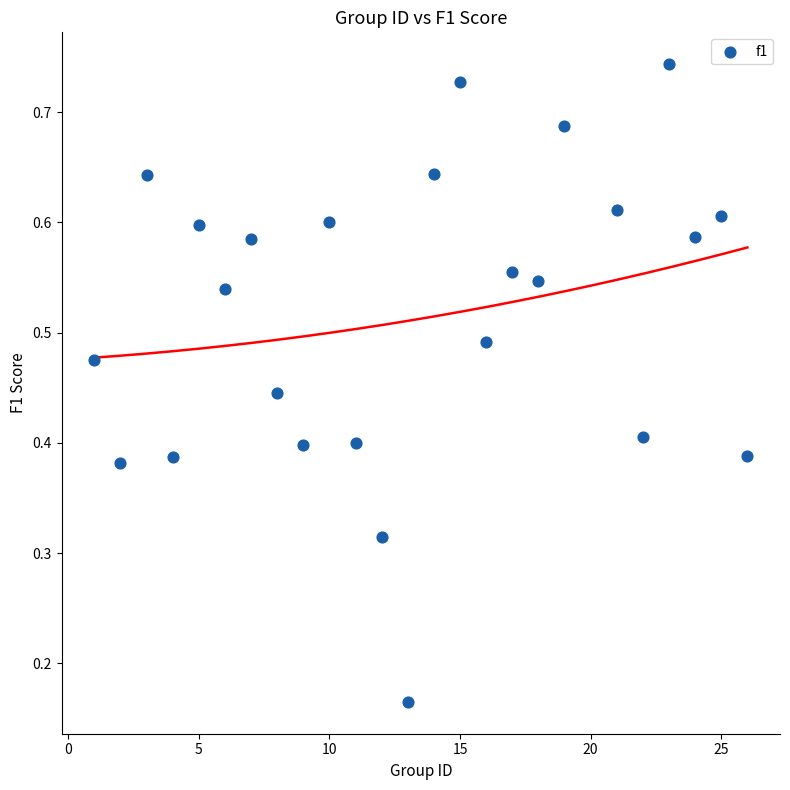

What is the range of X values (max minus min)?

25.0